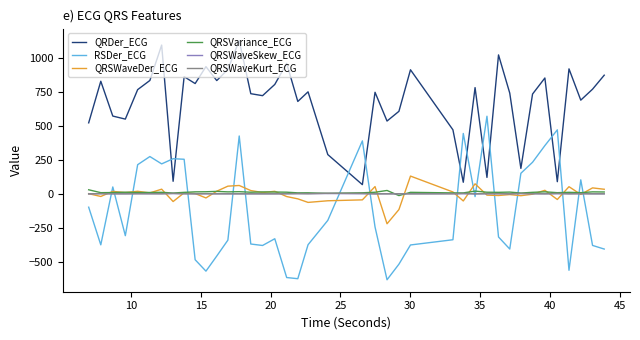

What is the average value of the QRDer_ECG series?

673.2